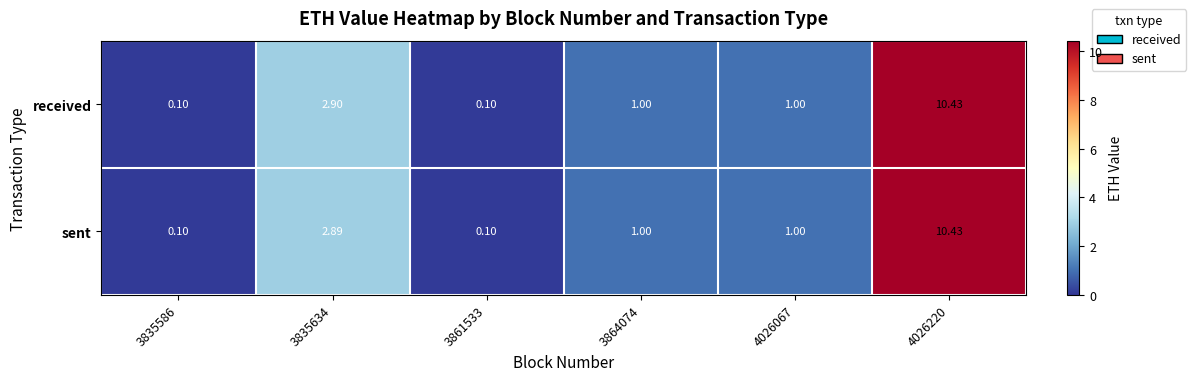

Rank the series by their average value, from lowest to highest.

sent, received